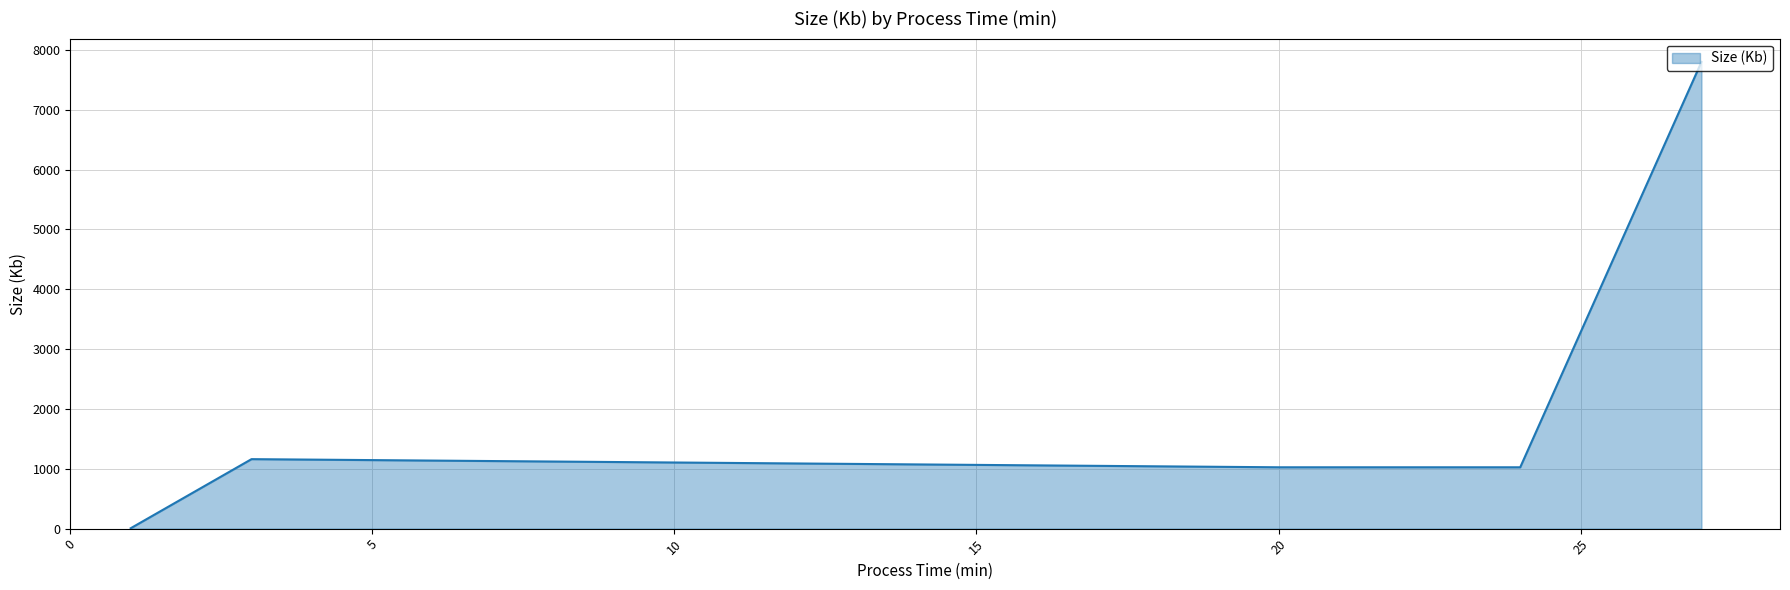

How many distinct data groups are displayed?

1